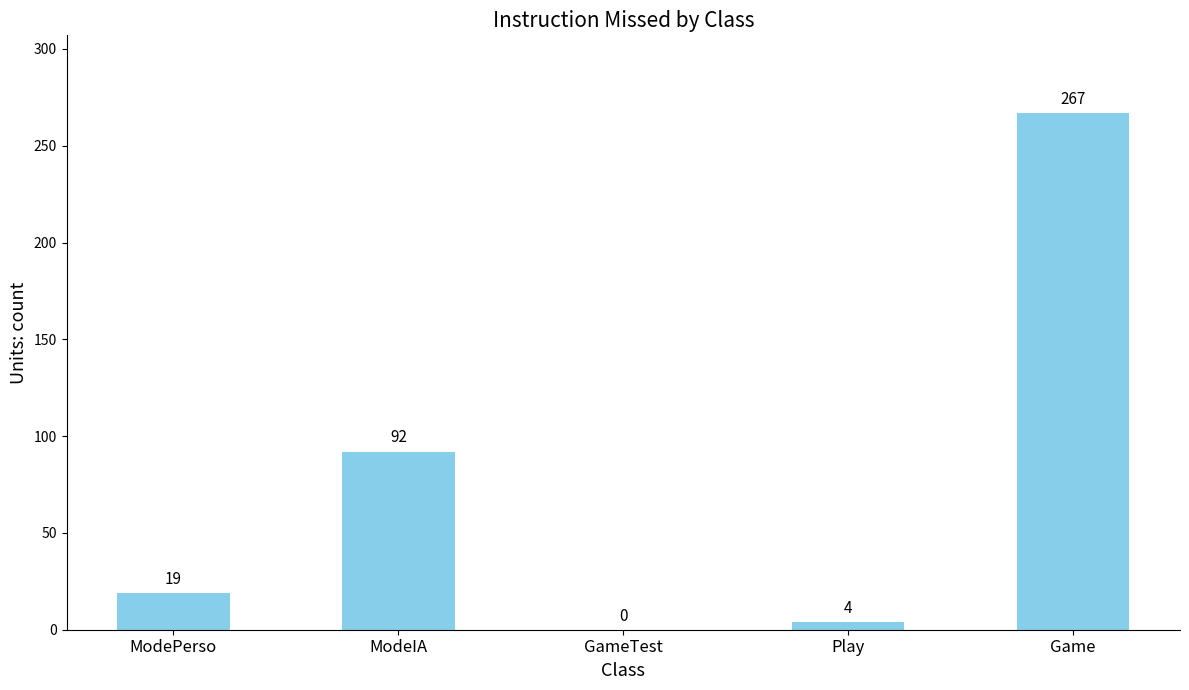

What is the sum of all values?

382